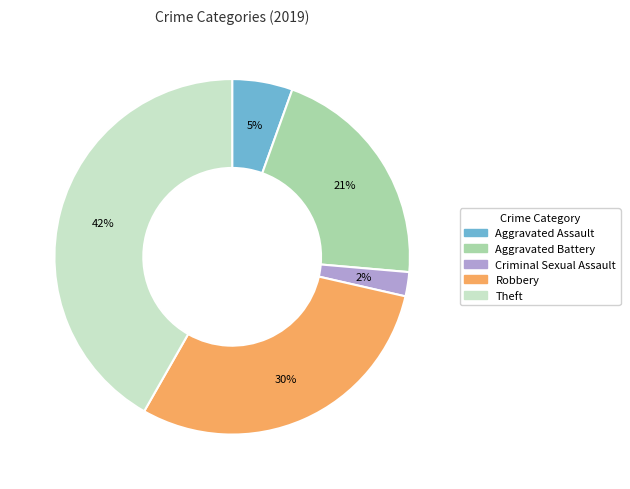

To the nearest percent, what is the difference between the largest and smallest slice percentages?

40%